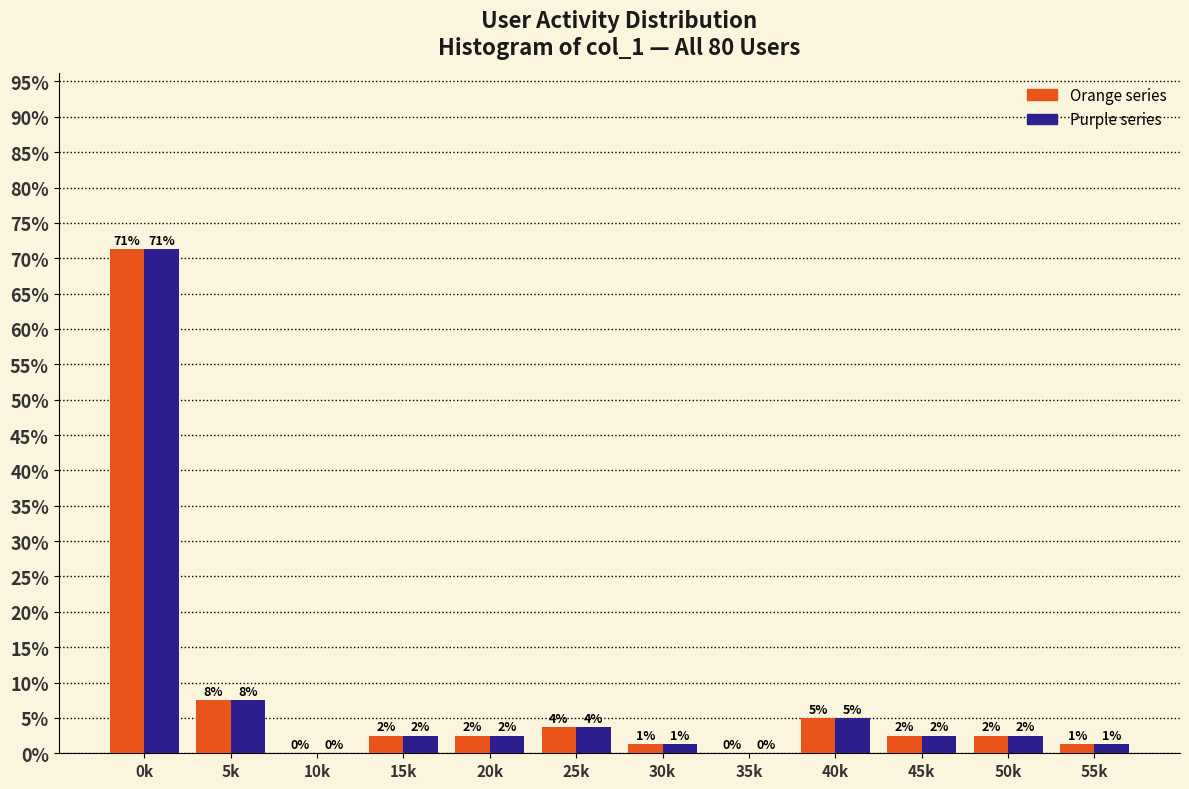

How many groups of bars are there?

12